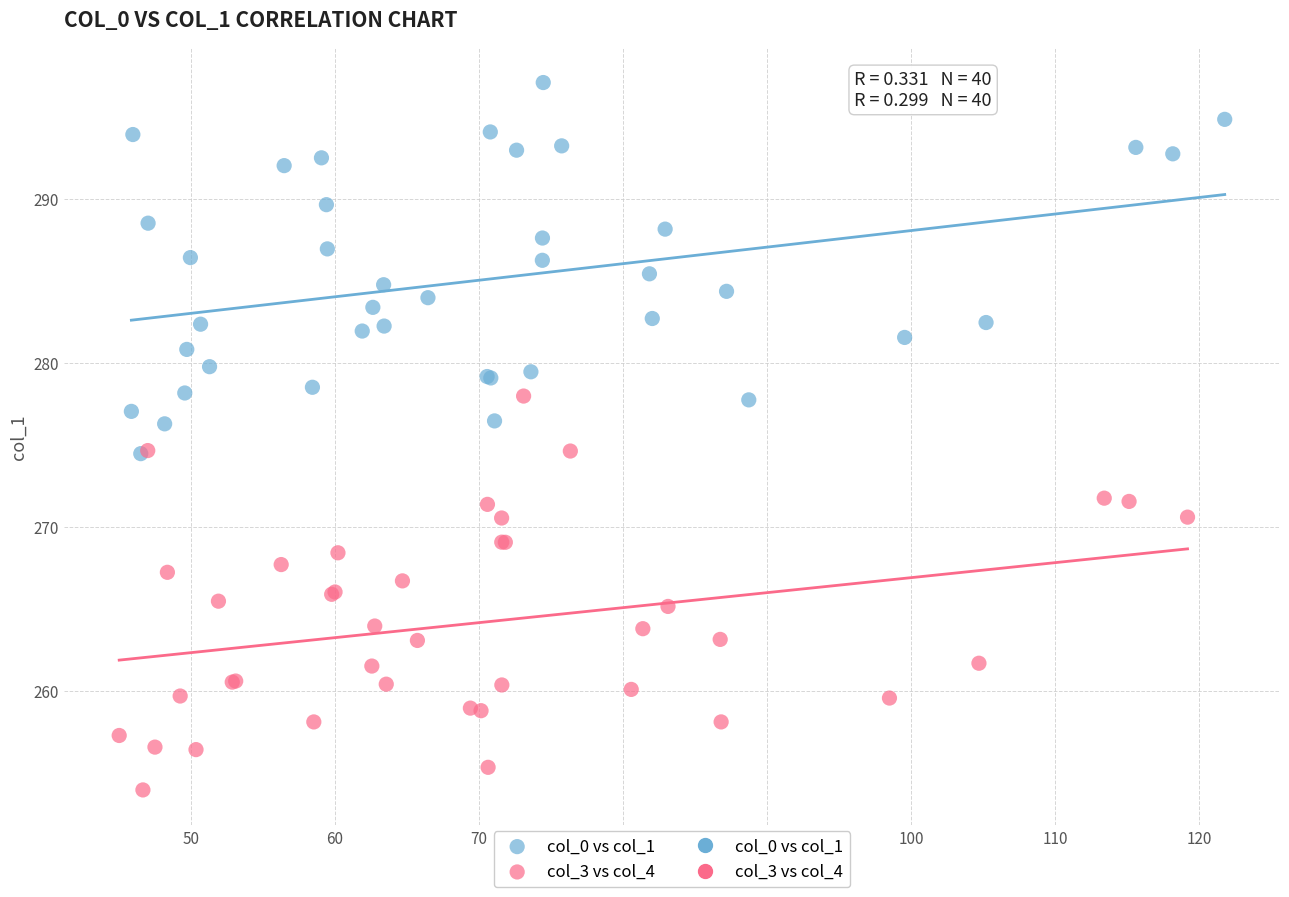

Which series contains the lowest Y value?

col_3 vs col_4